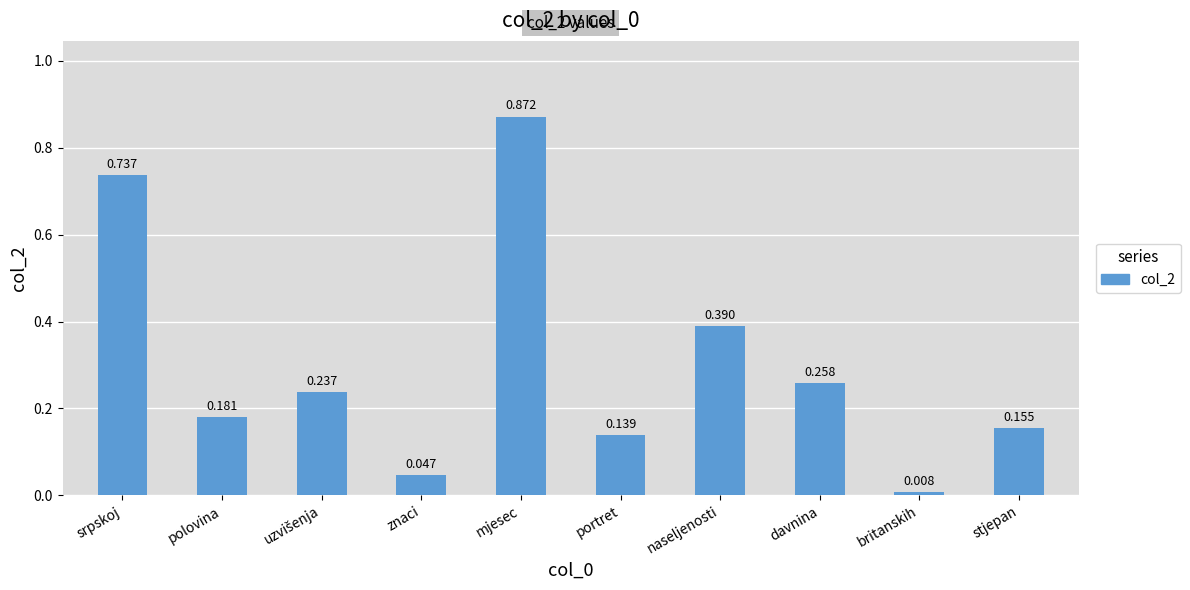

What is the change in value from britanskih to stjepan?

+0.1